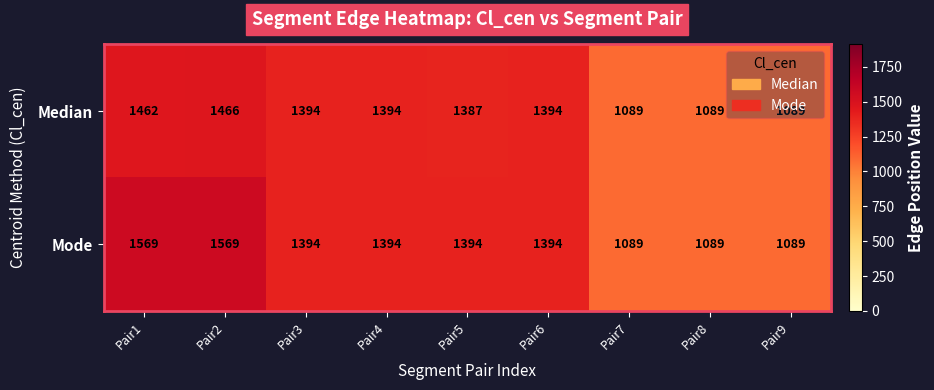

What is the total value across all series at Pair5?

2781